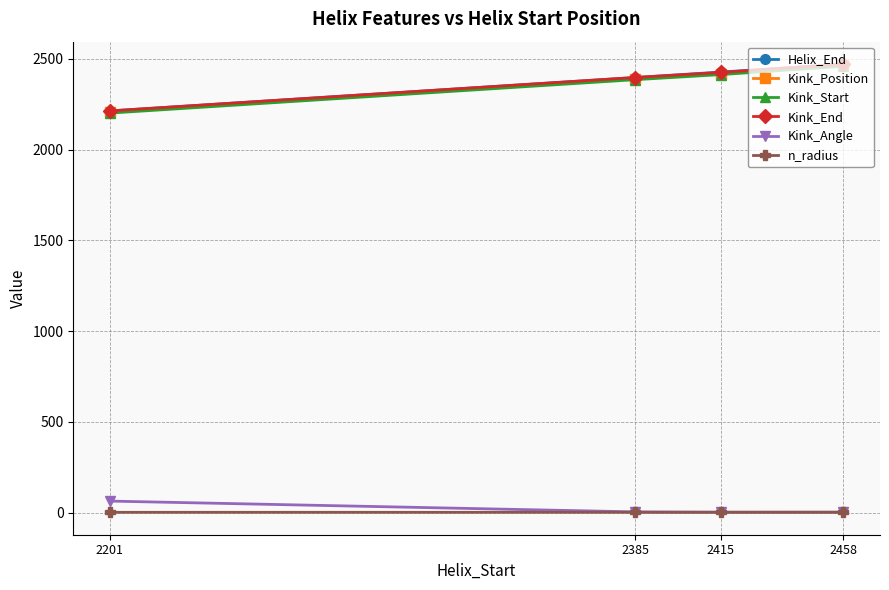

Does the chart have visible grid lines?

Yes